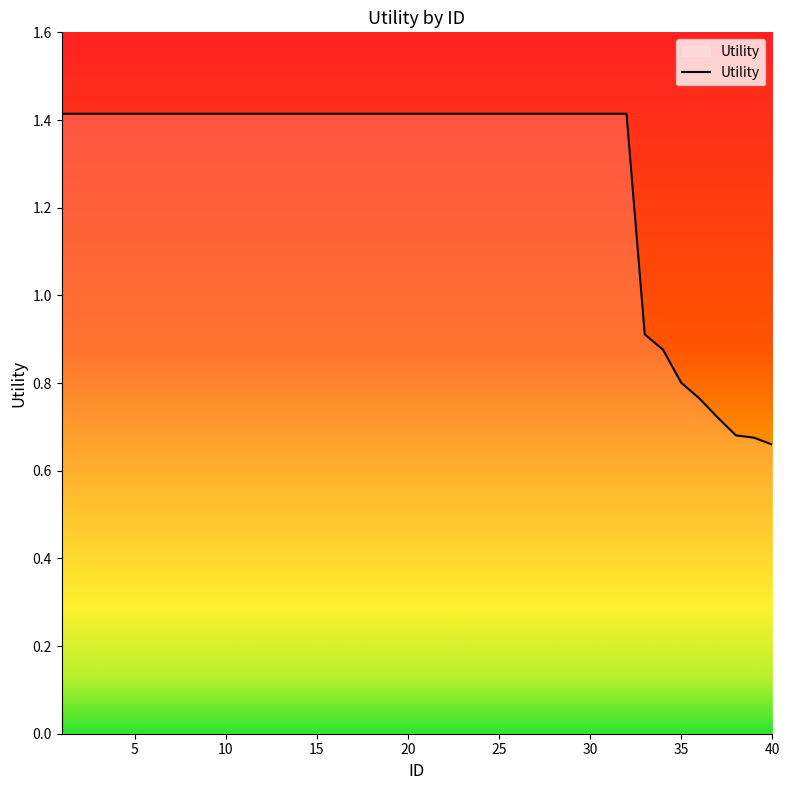

What is the maximum value shown in the chart?

1.4